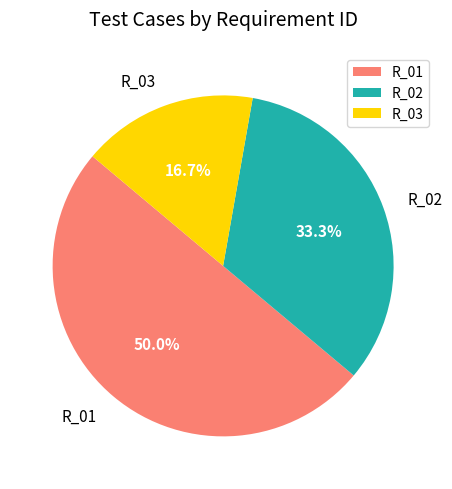

To the nearest percent, what is the difference between the R_02 and R_03 slice percentages?

17%